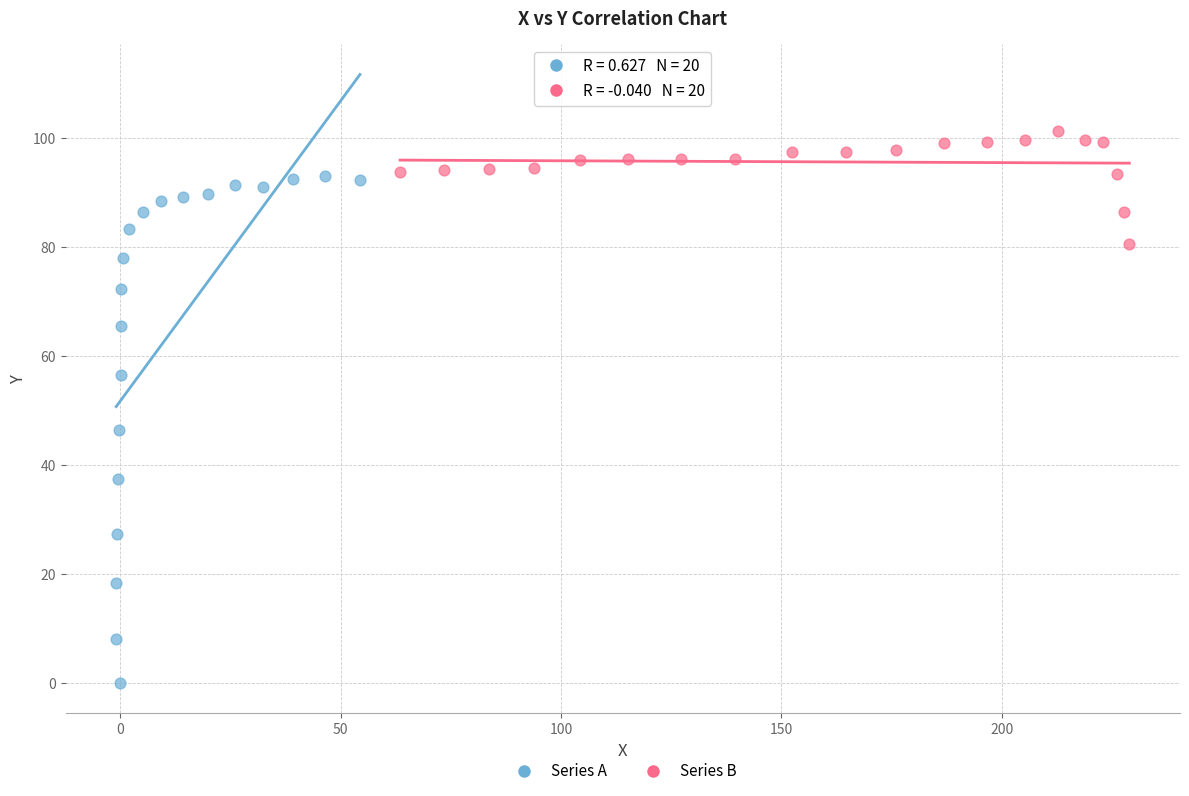

Which series has the largest Y range (max minus min)?

Series A